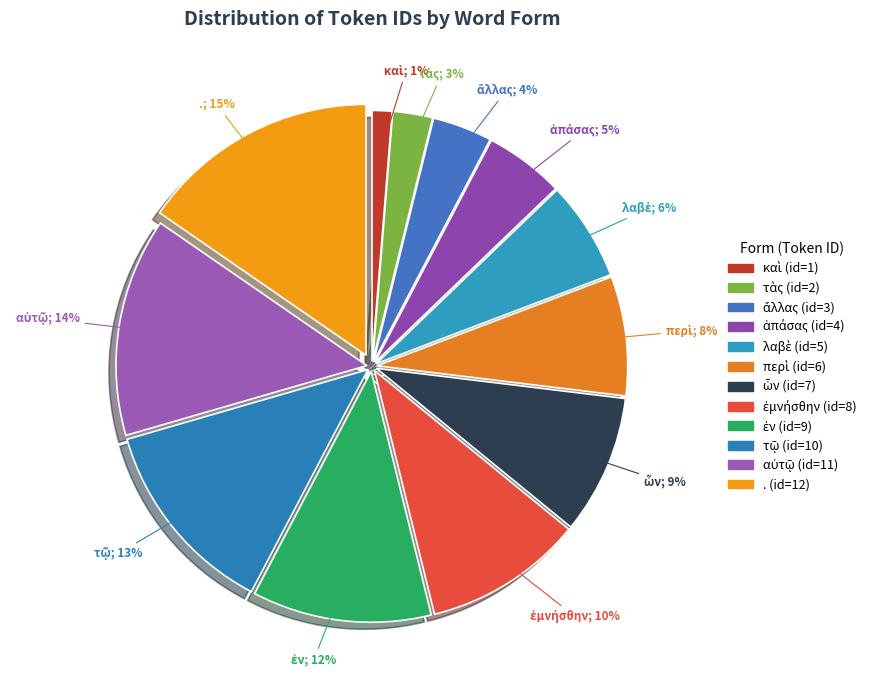

What percentage is NOT represented by περὶ?

92.3%